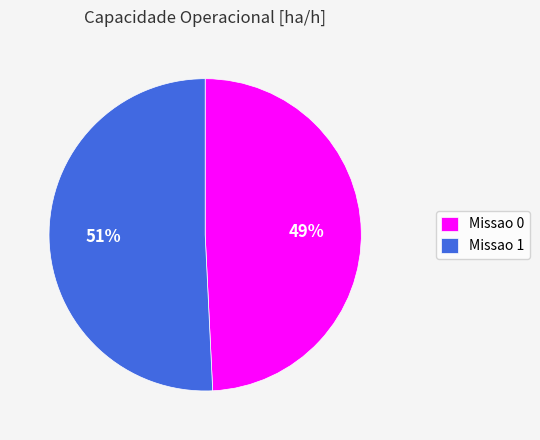

What percentage is the Missao 0 slice, to the nearest percent?

49%